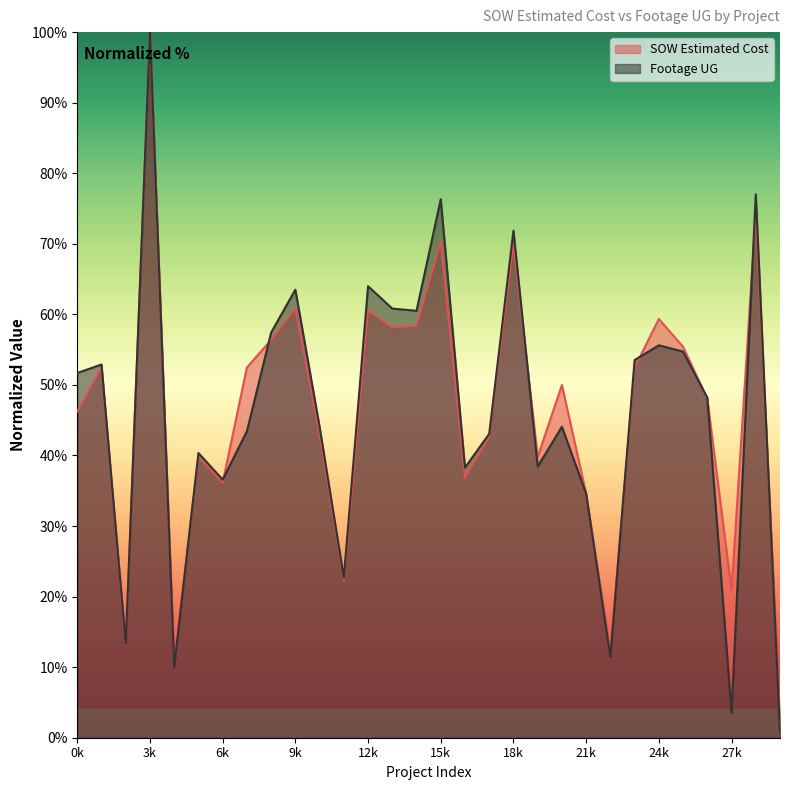

Which series has the widest spread of values?

Footage UG